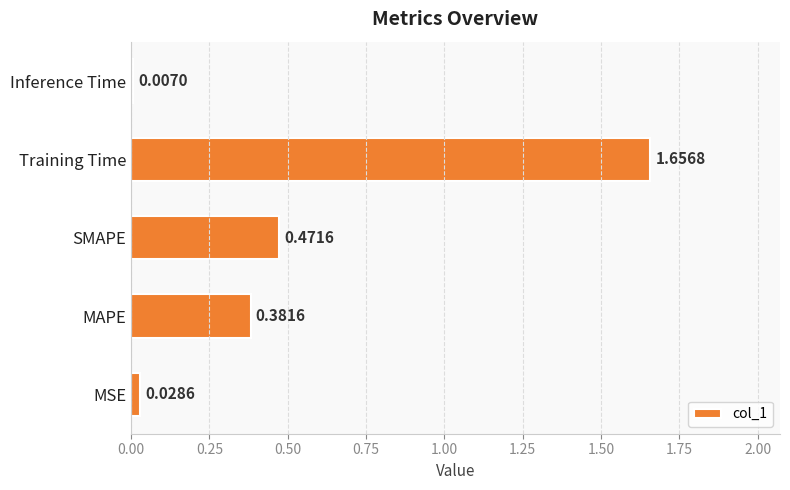

Does the chart contain stacked bars?

No